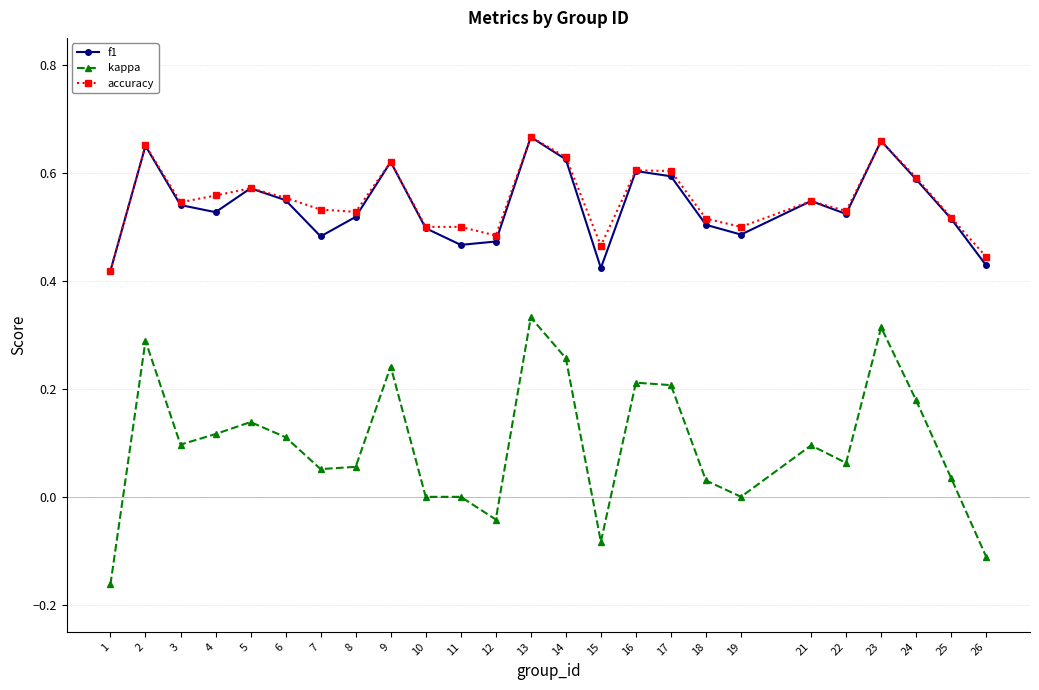

At how many categories does at least one series exceed 0?

25